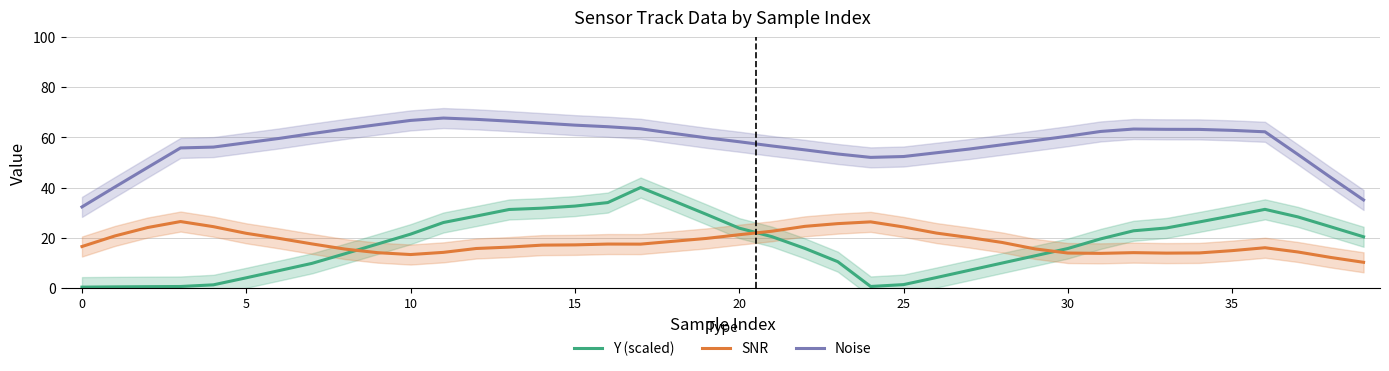

True or false: Y (scaled) and SNR cross at least once.

True